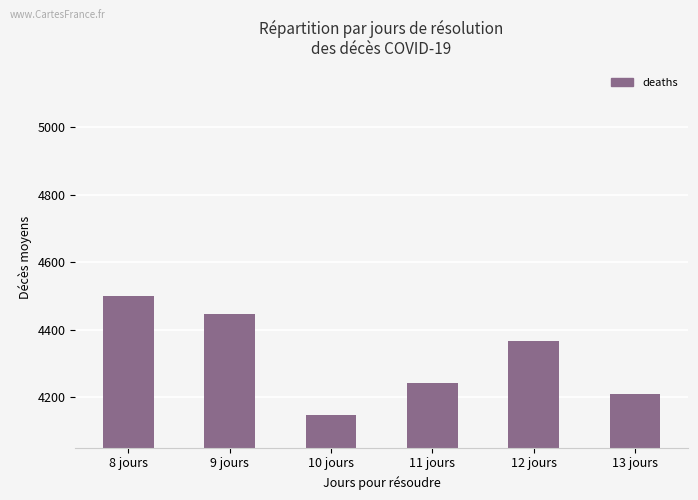

Are the bars horizontal?

No